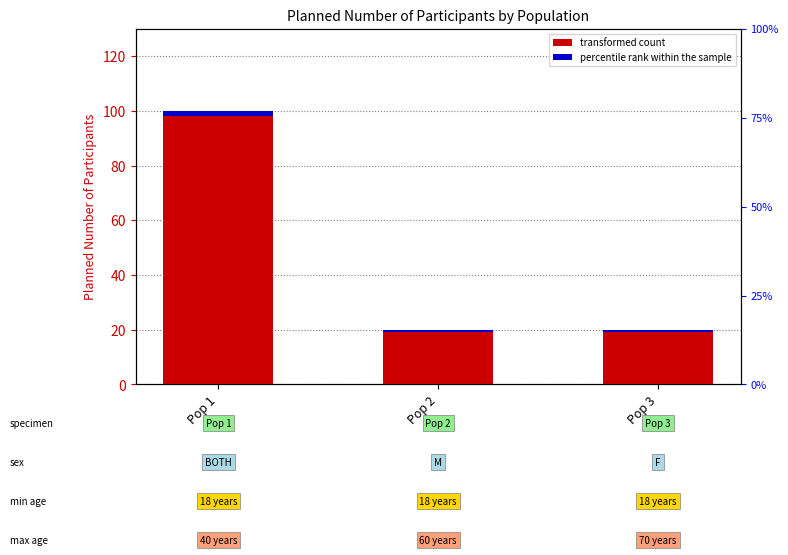

List the labels in order of value, smallest first.

Pop 2, Pop 3, Pop 1